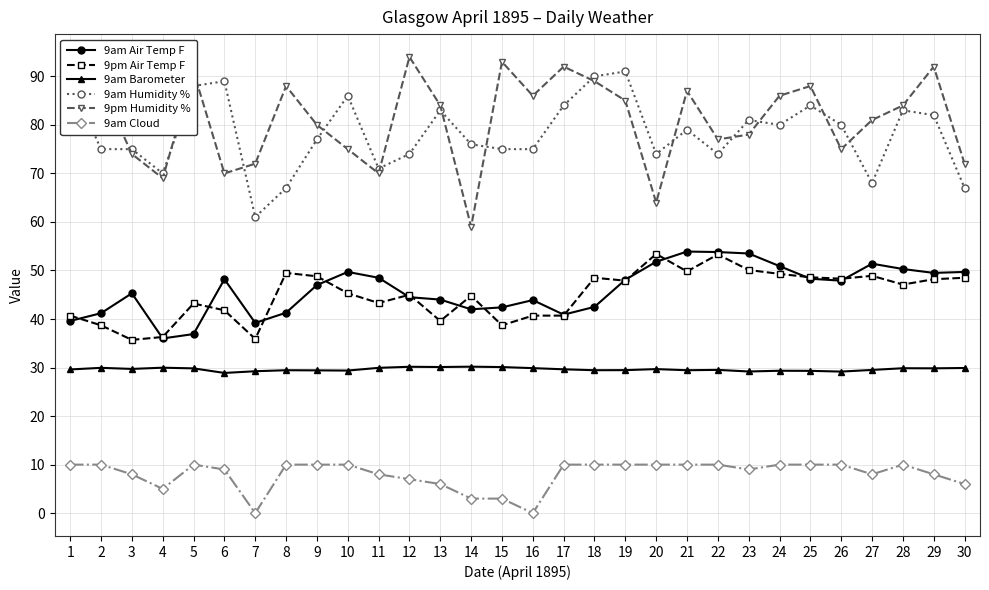

Does the chart have visible grid lines?

Yes